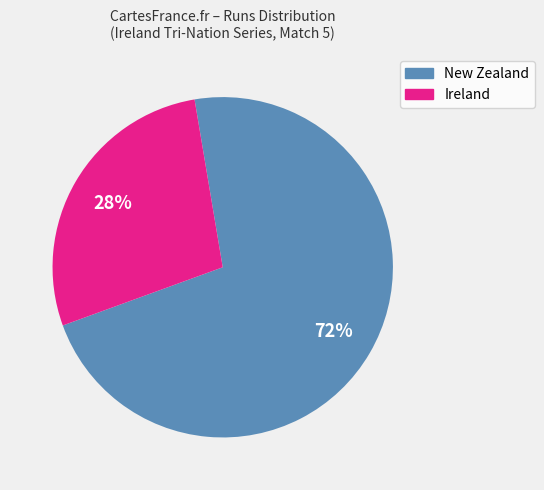

To the nearest percent, what percentage of the pie is New Zealand?

72%